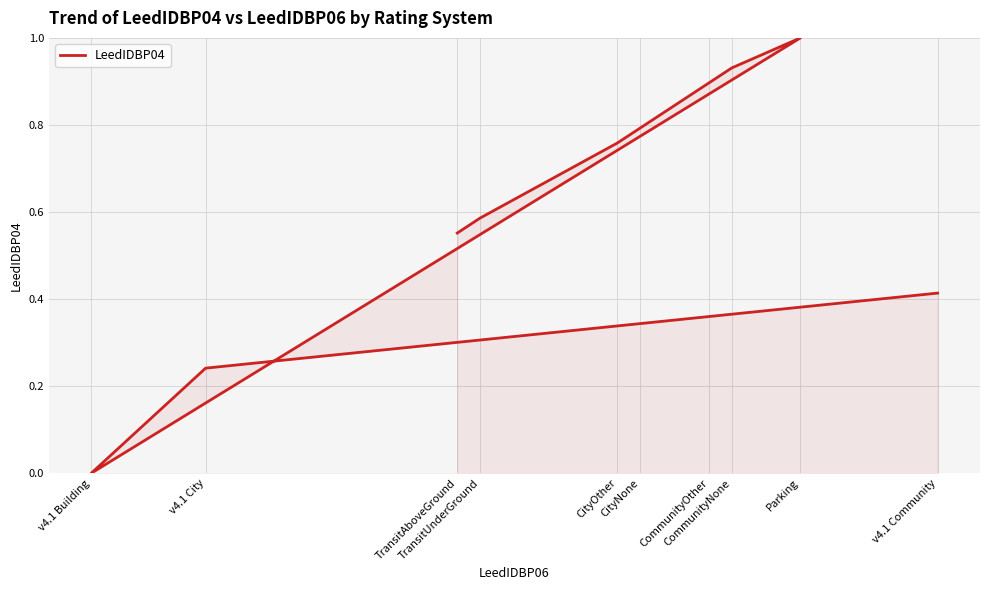

True or false: the data has more than 2 interior local peaks.

False